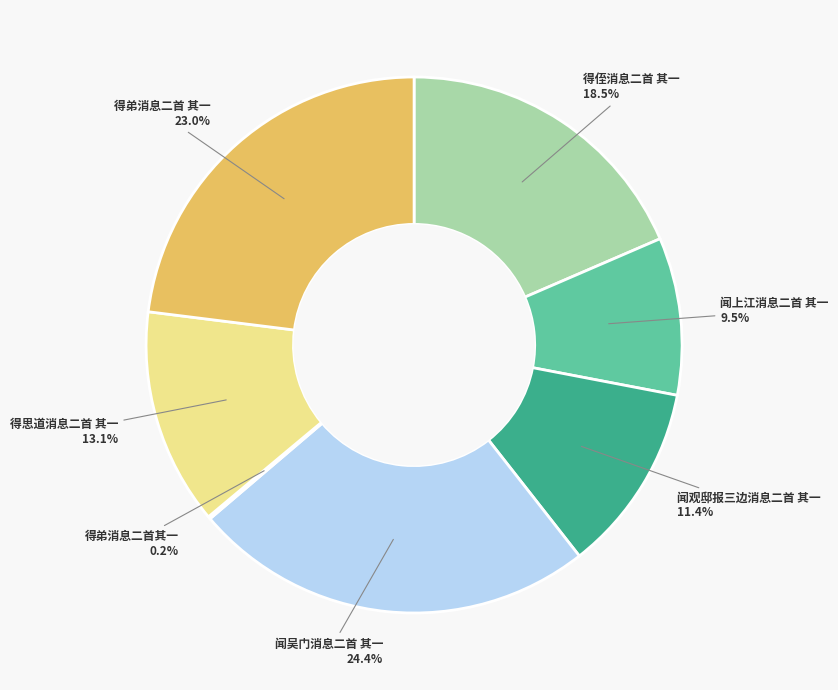

To the nearest percent, what is the average slice percentage?

14%